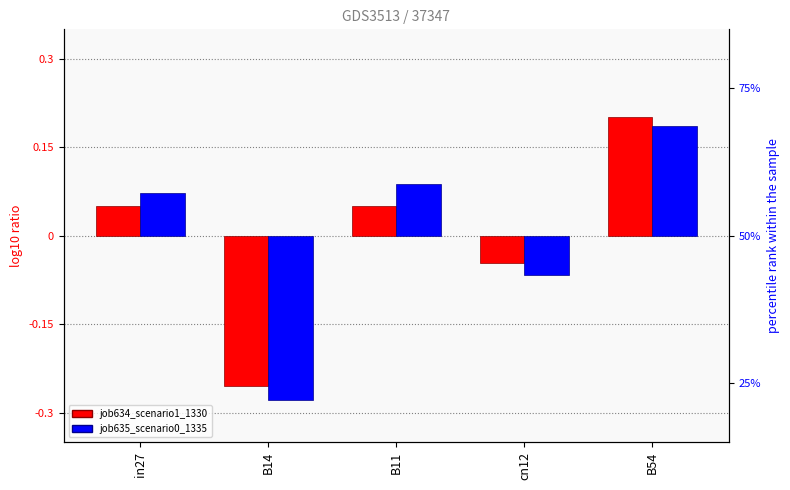

Which series has the largest total across all categories?

job634_scenario1_1330